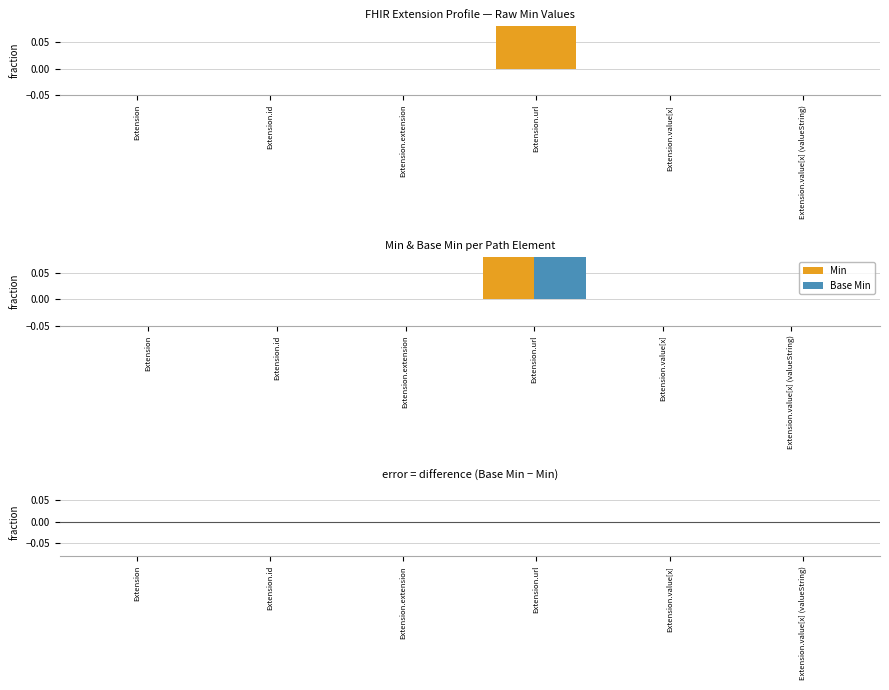

What is the label of the 1st bar from the left?

Extension